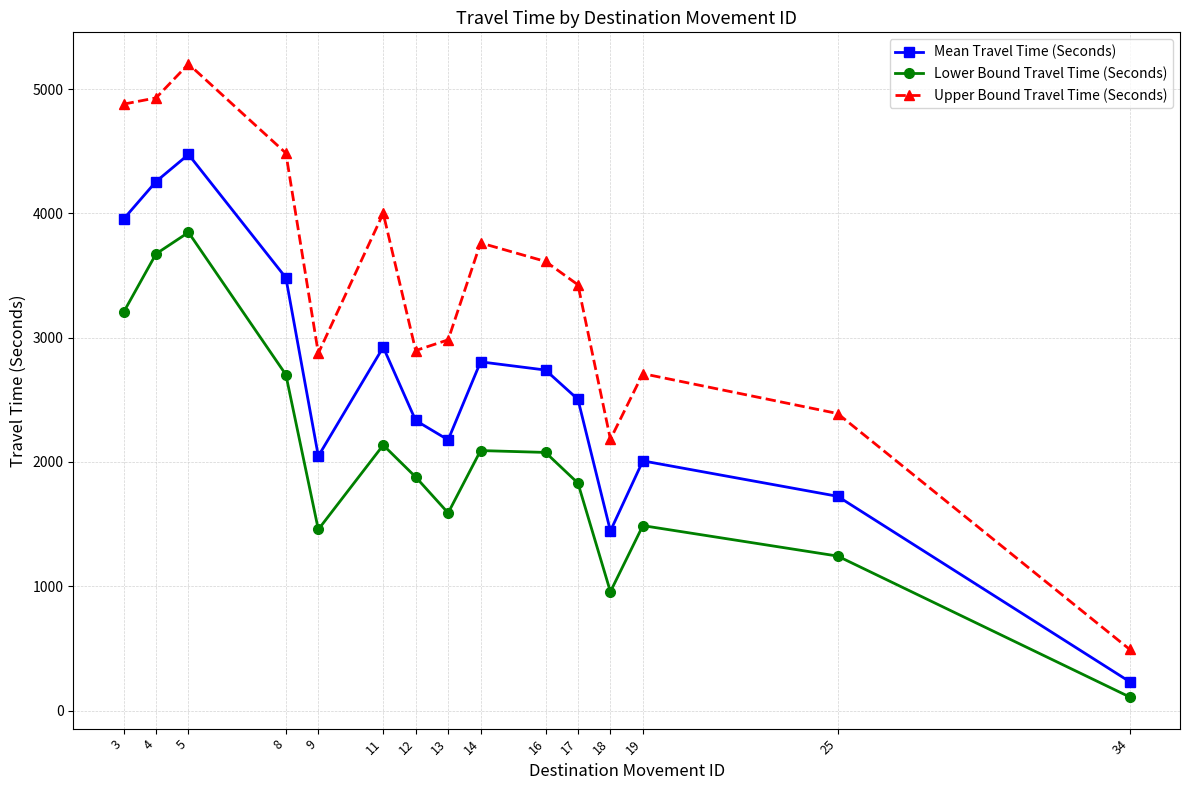

Which category has the highest value in the Upper Bound Travel Time (Seconds) series?

5